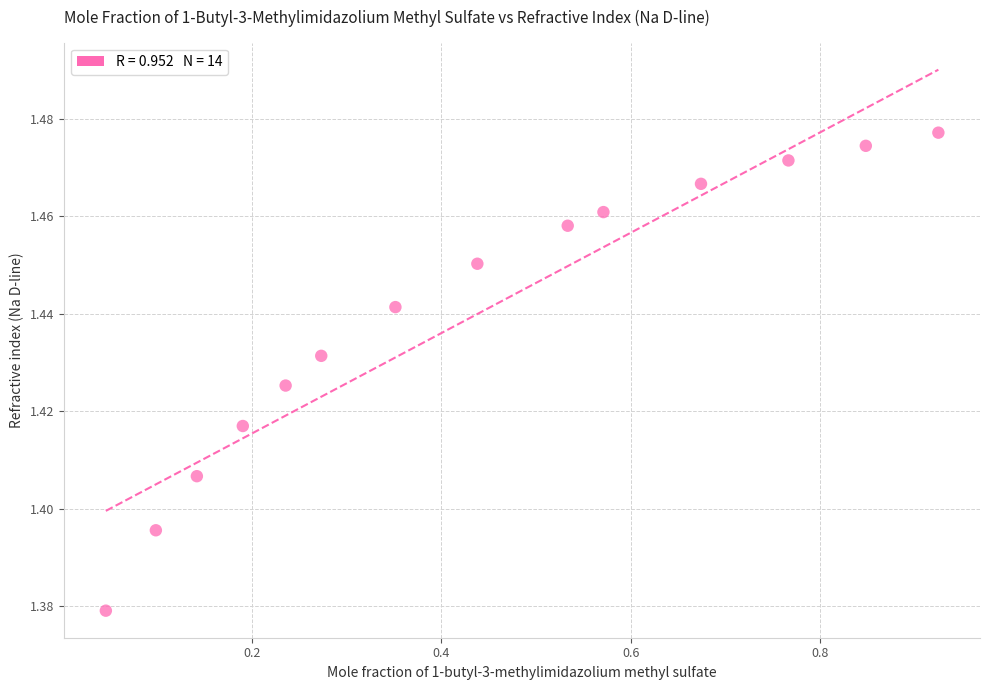

What is the range of X values (max minus min)?

0.9